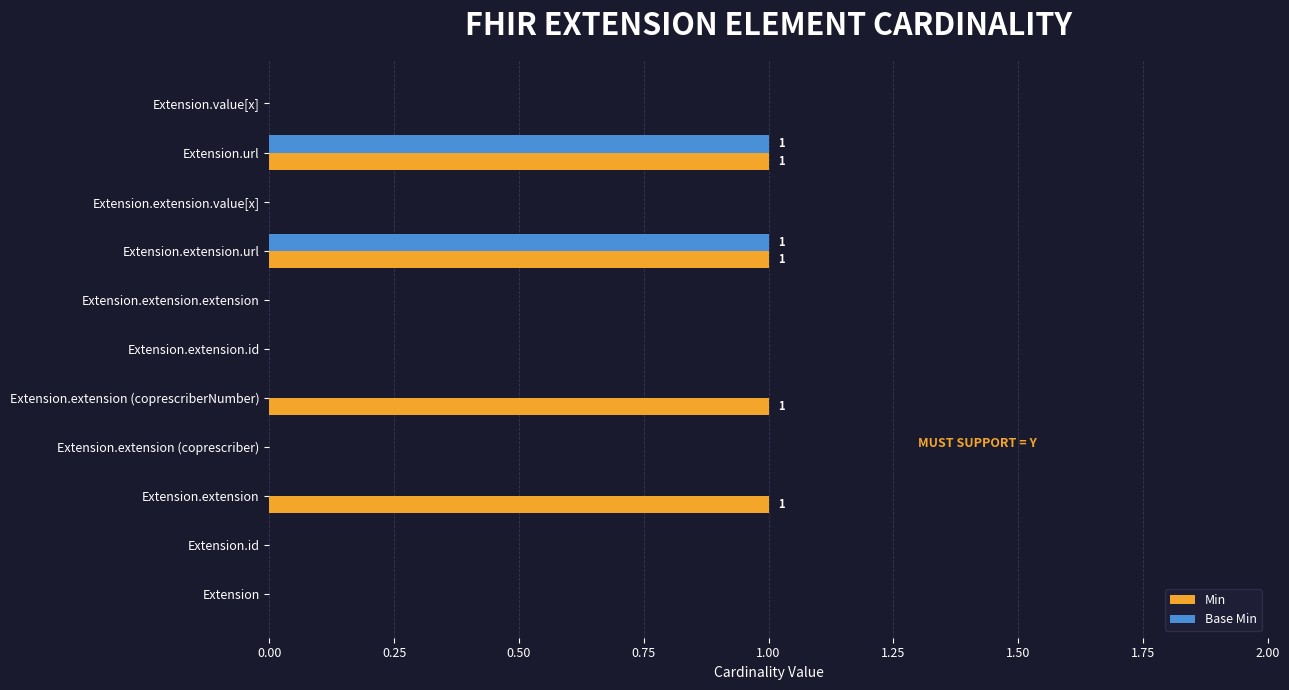

What is the sum of all Base Min values?

2